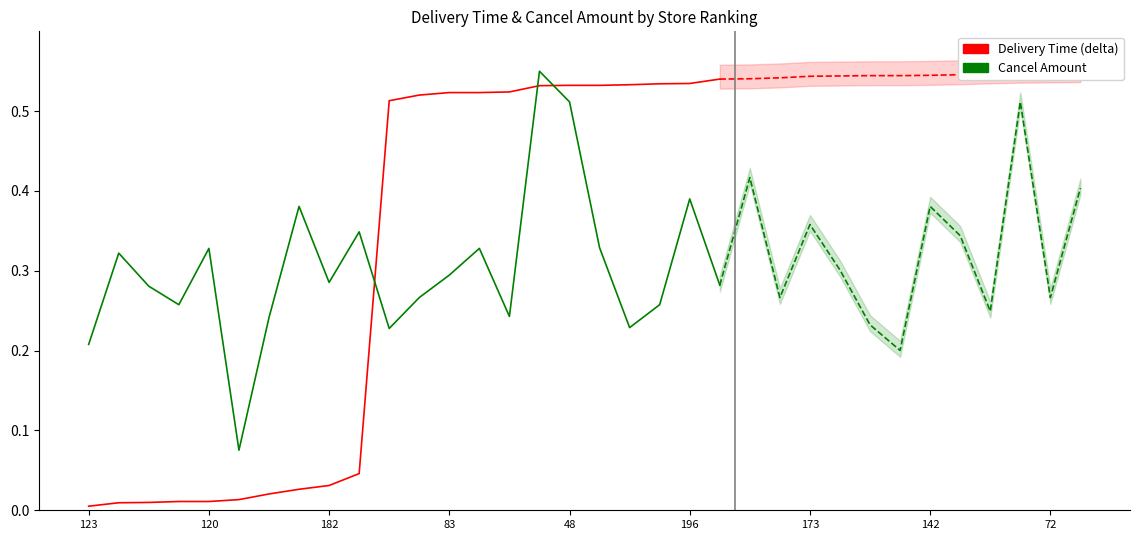

Which category has the lowest value in the Delivery Time (delta) series?

123